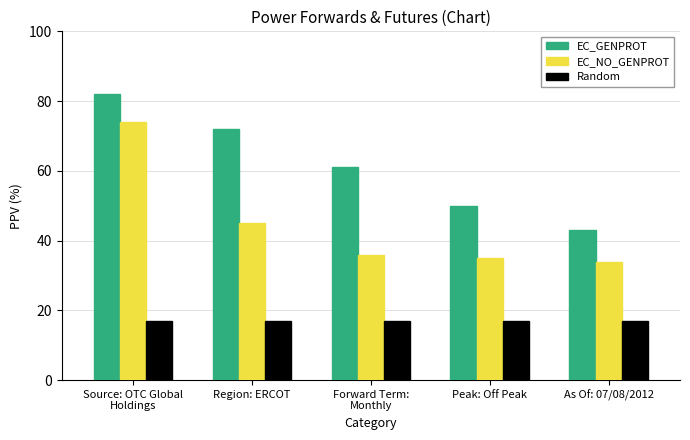

What is the approximate value of Random at Peak: Off Peak?

17